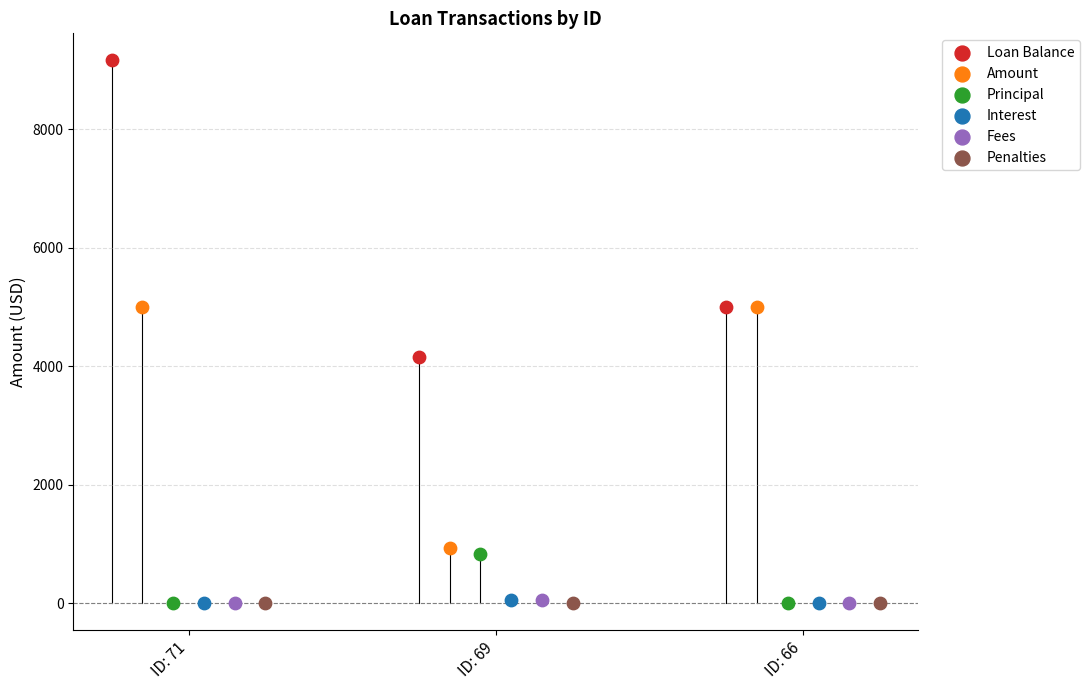

What are all the series names shown in the legend?

Loan Balance, Amount, Principal, Interest, Fees, Penalties